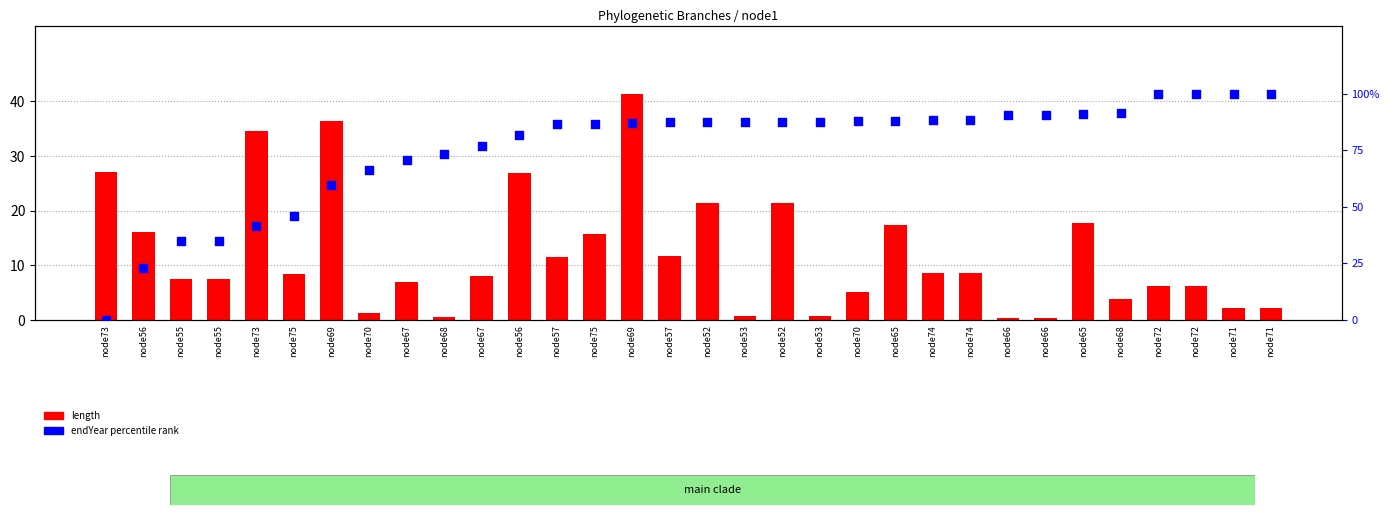

Which series has the largest total across all categories?

endYear percentile rank